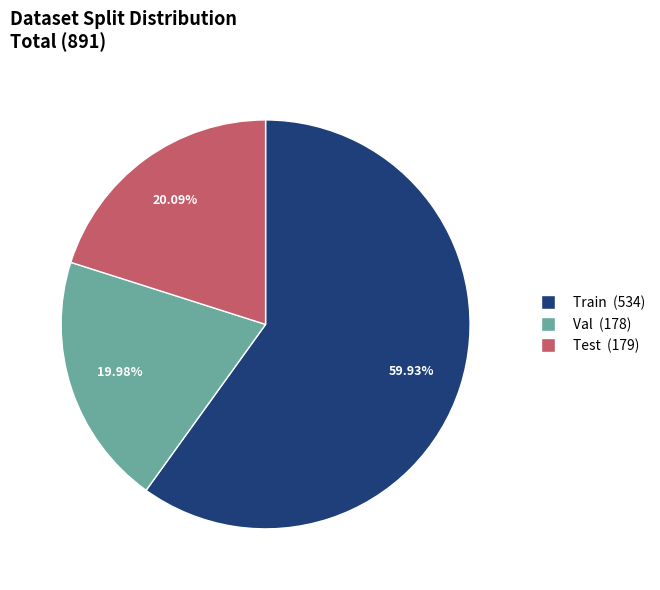

Does any single category account for the majority?

Yes